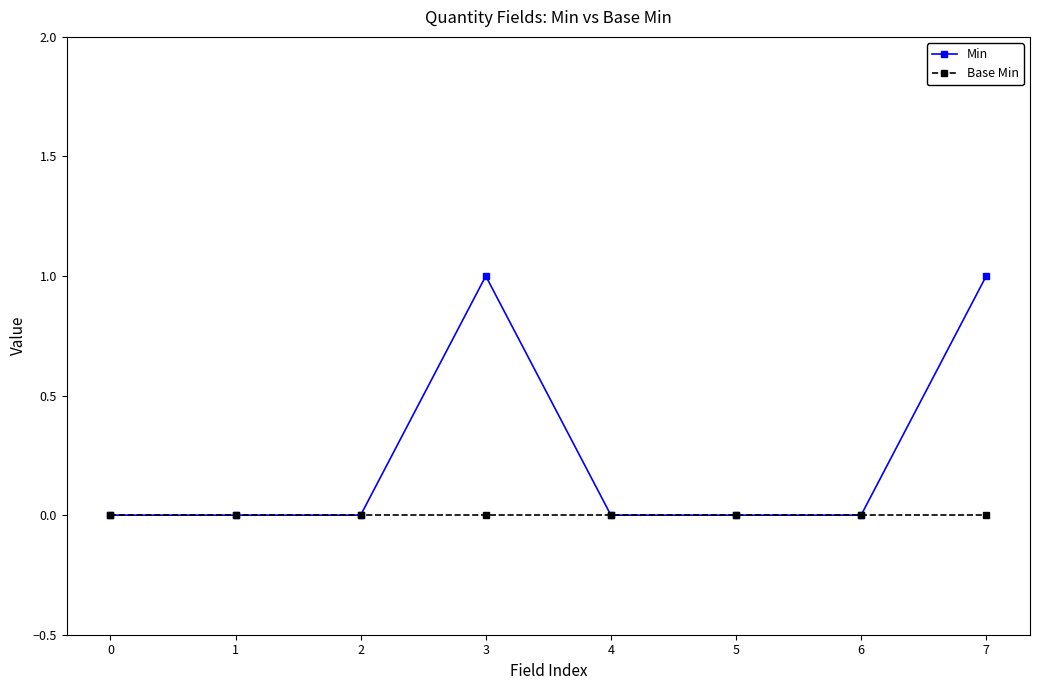

Does the chart display data point markers on the line(s)?

Yes